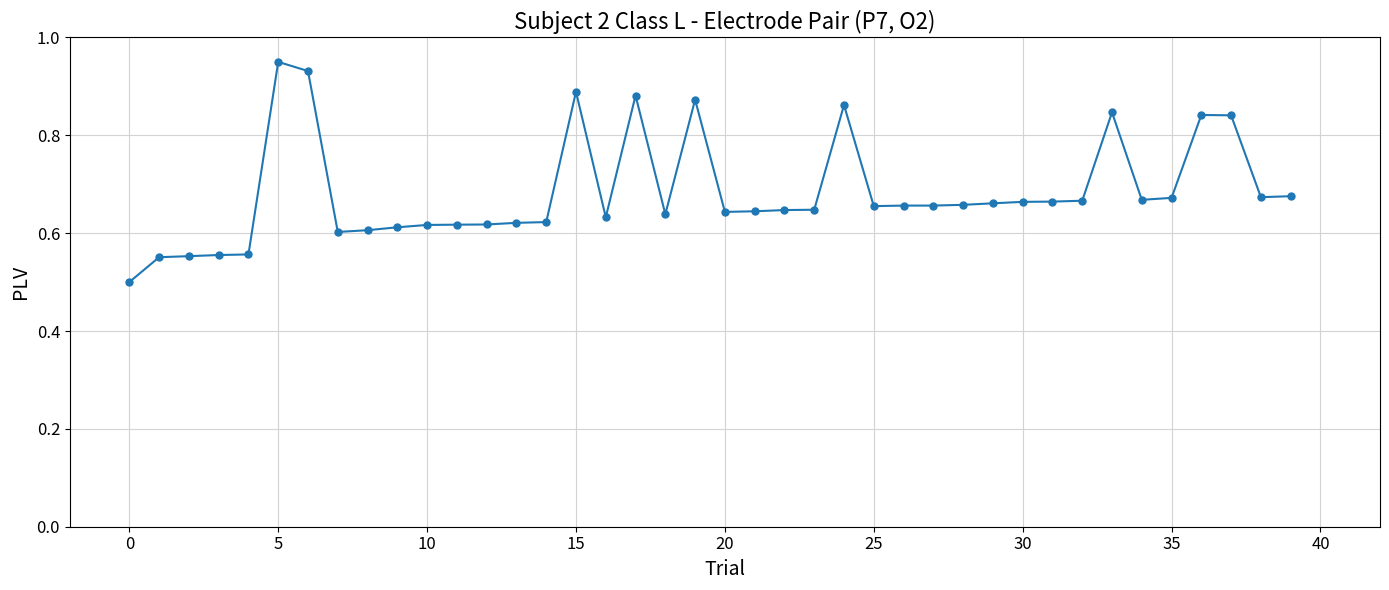

Count the values in the range 0 to 1.

40